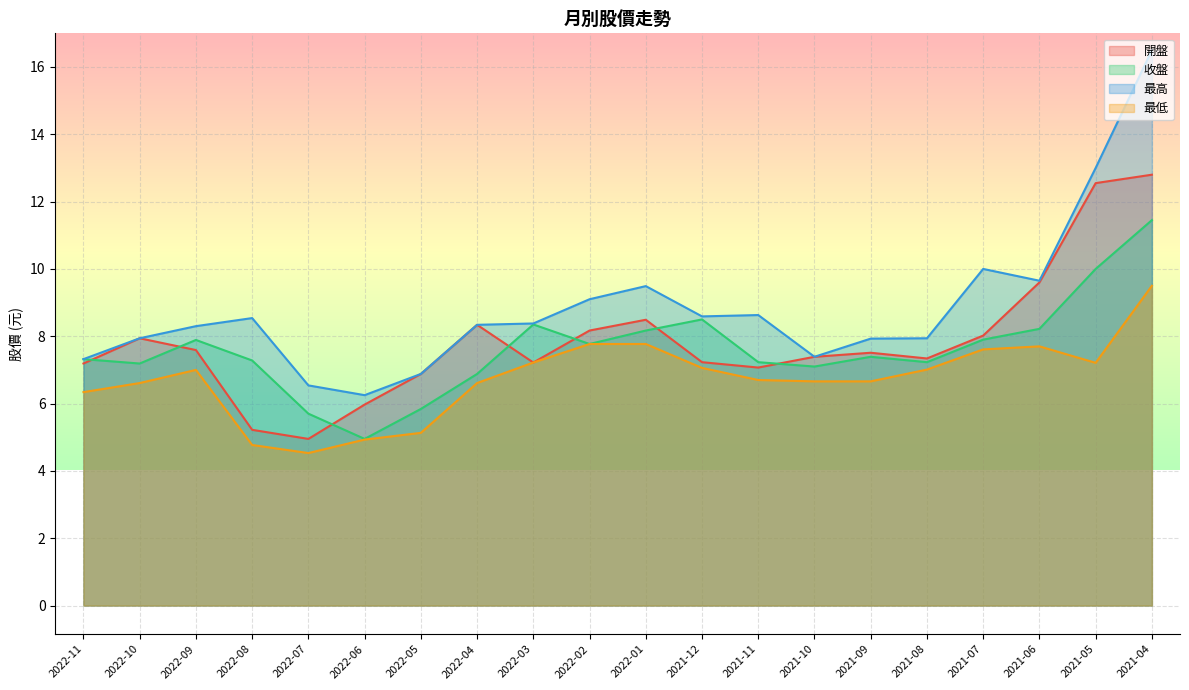

What are all the series names shown in the legend?

開盤, 收盤, 最高, 最低